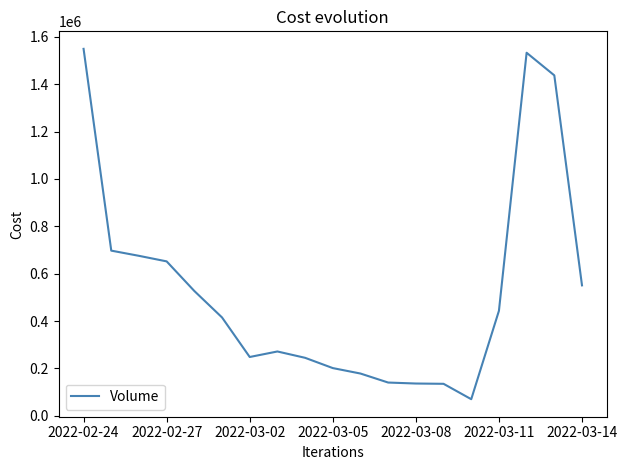

What is the smallest value displayed?

69887